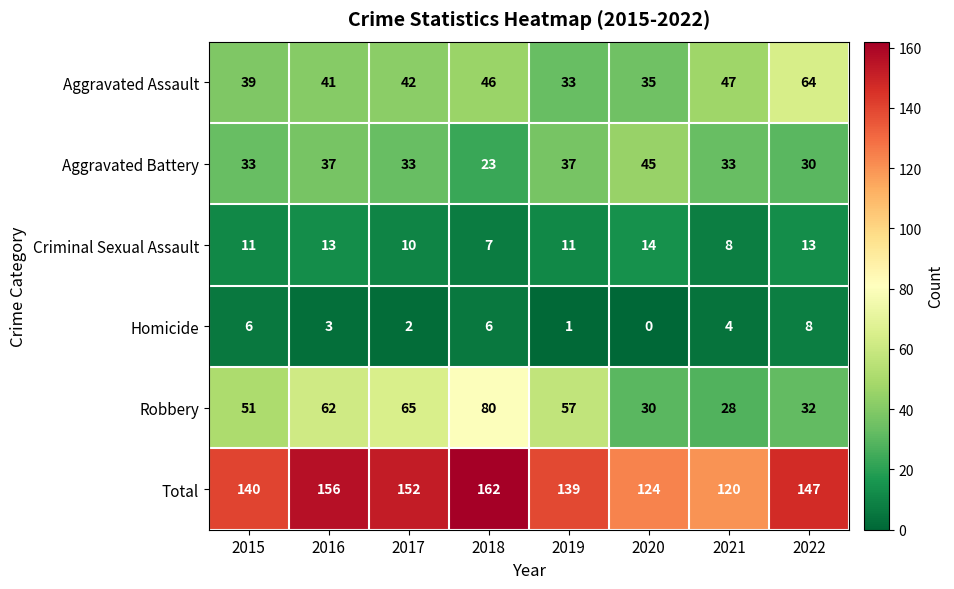

What is the total value across all series at 2015?

280